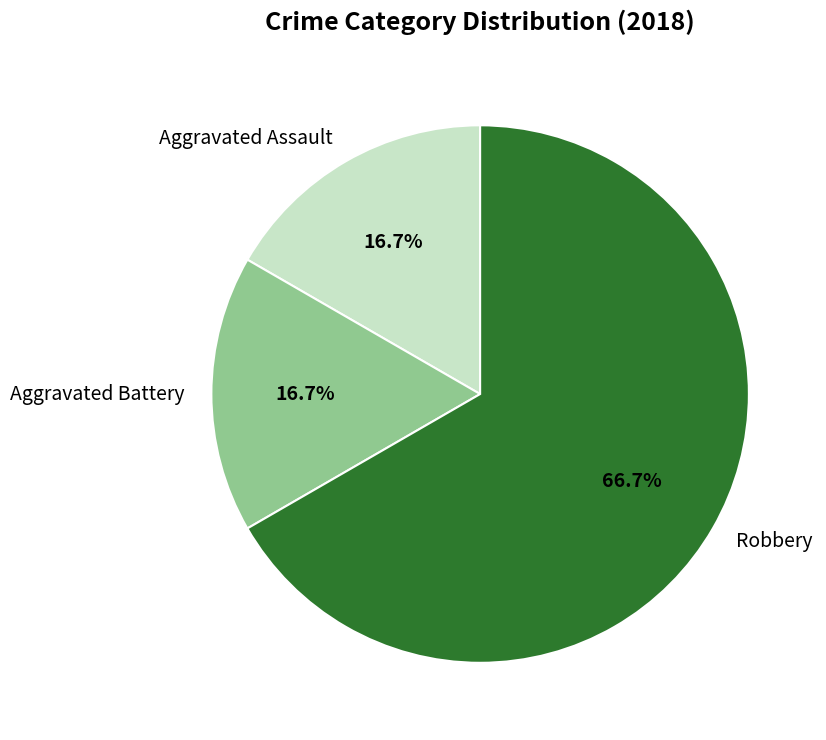

What percentage is the Aggravated Assault slice, to the nearest percent?

17%